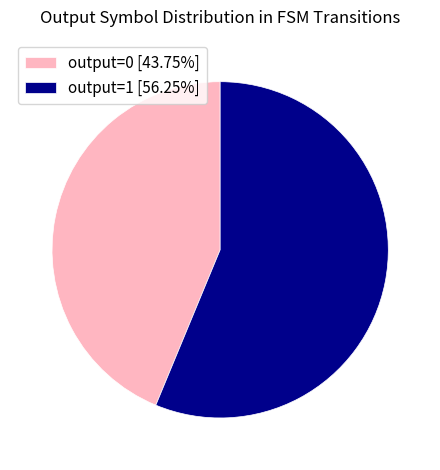

Approximately how many times larger is the value at output=0 [43.75%] compared to output=1 [56.25%]?

0.8